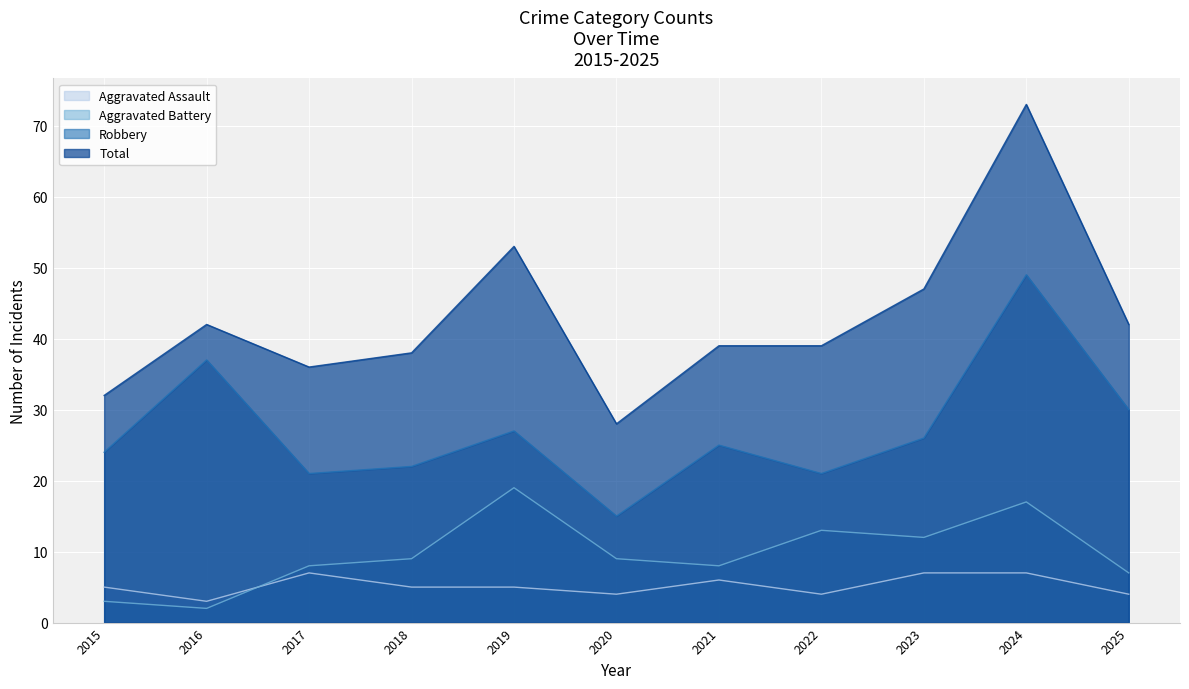

True or false: Aggravated Battery has more than 2 interior local peaks.

True